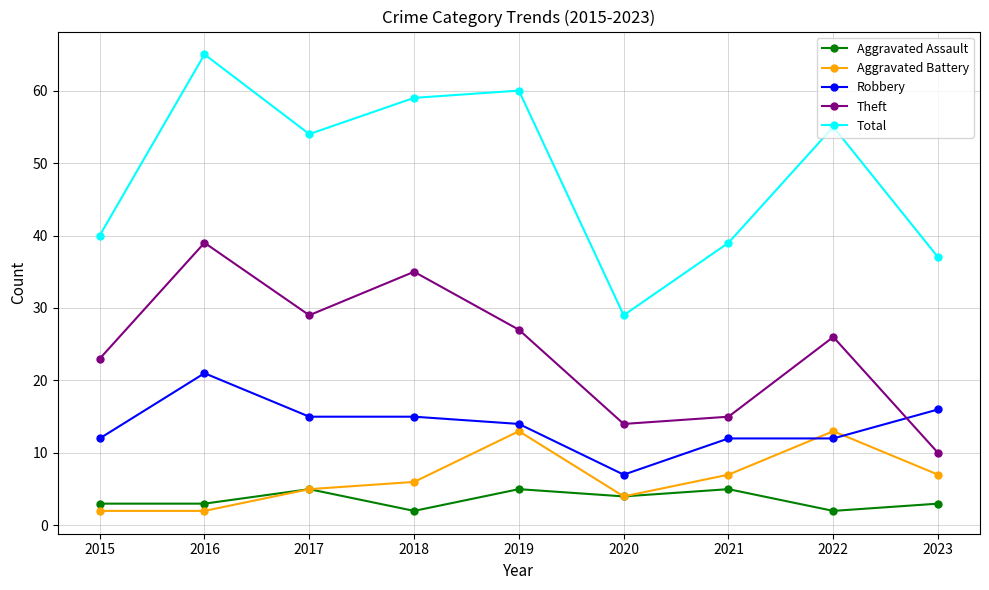

True or false: Theft has more than 2 interior local peaks.

True